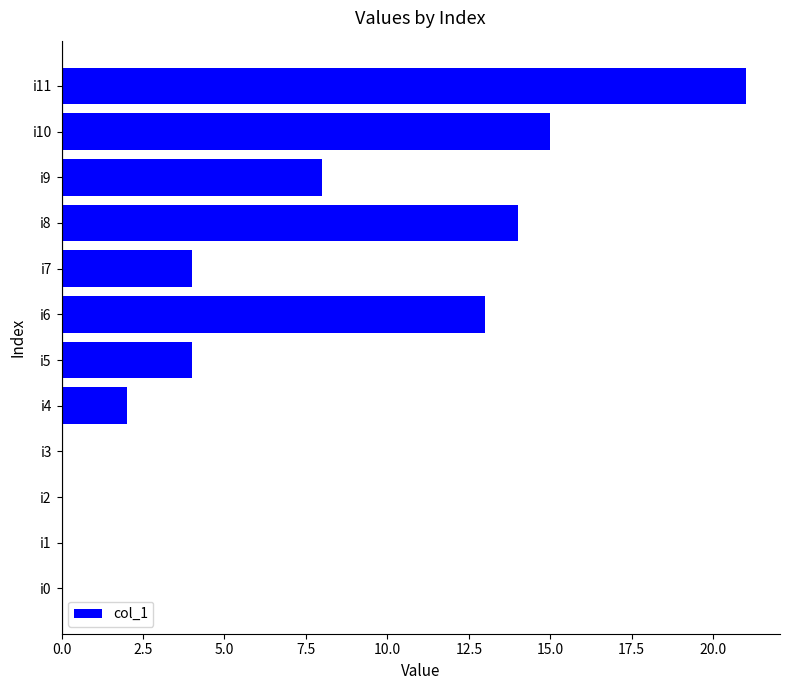

What is the average value?

7